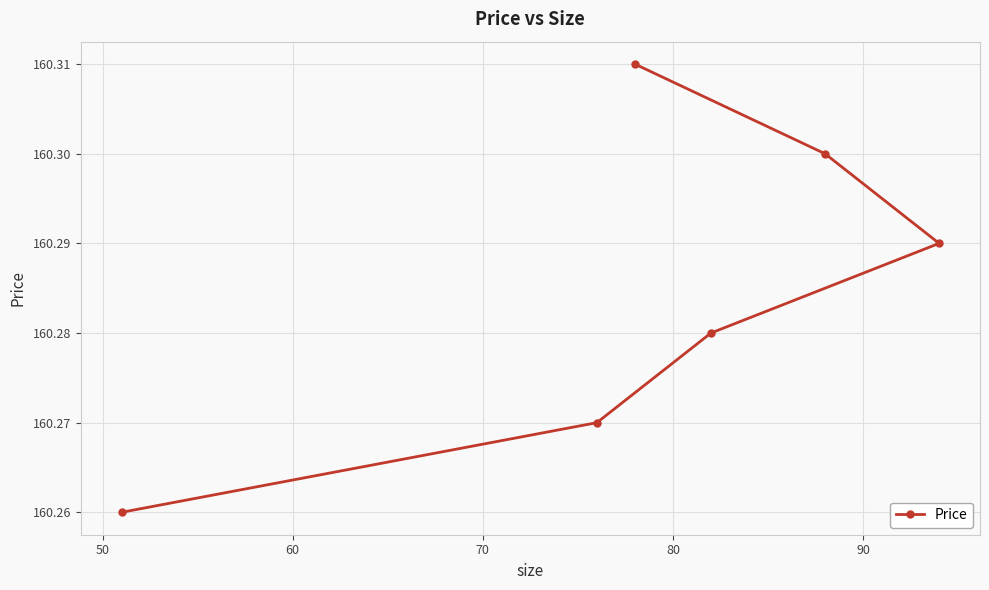

How many lines are shown in the chart?

1